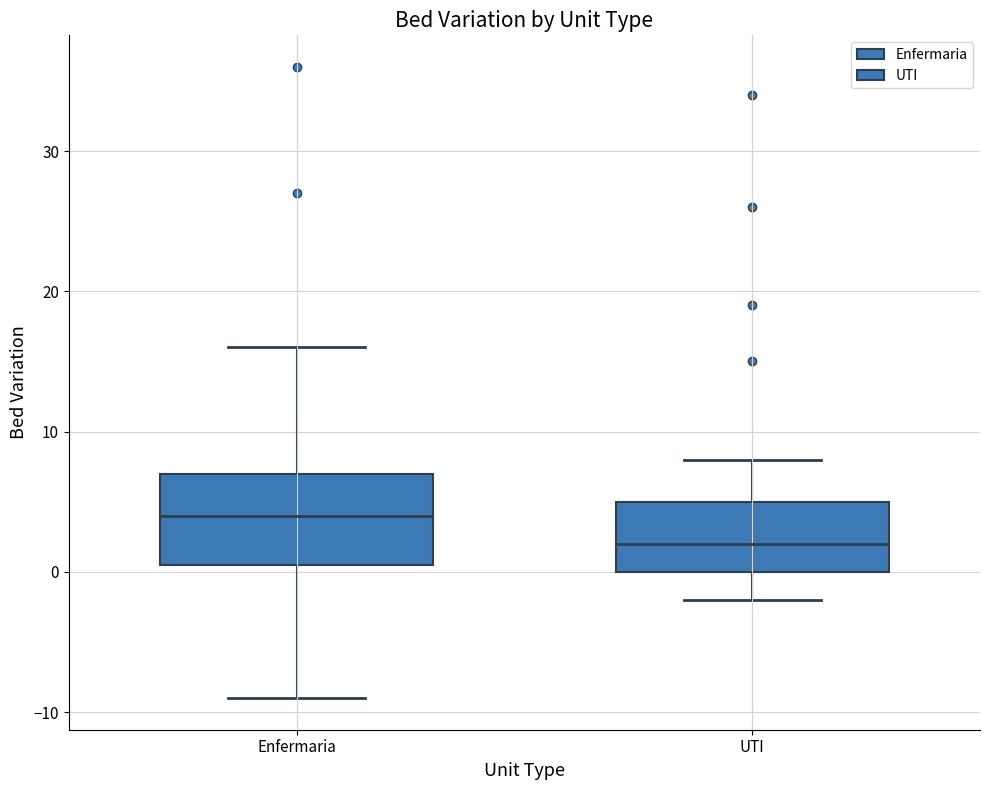

Where is the lower edge of the box for Enfermaria on the y-axis? The values are not printed on the chart, so give them approximately, as read against the axis.

1